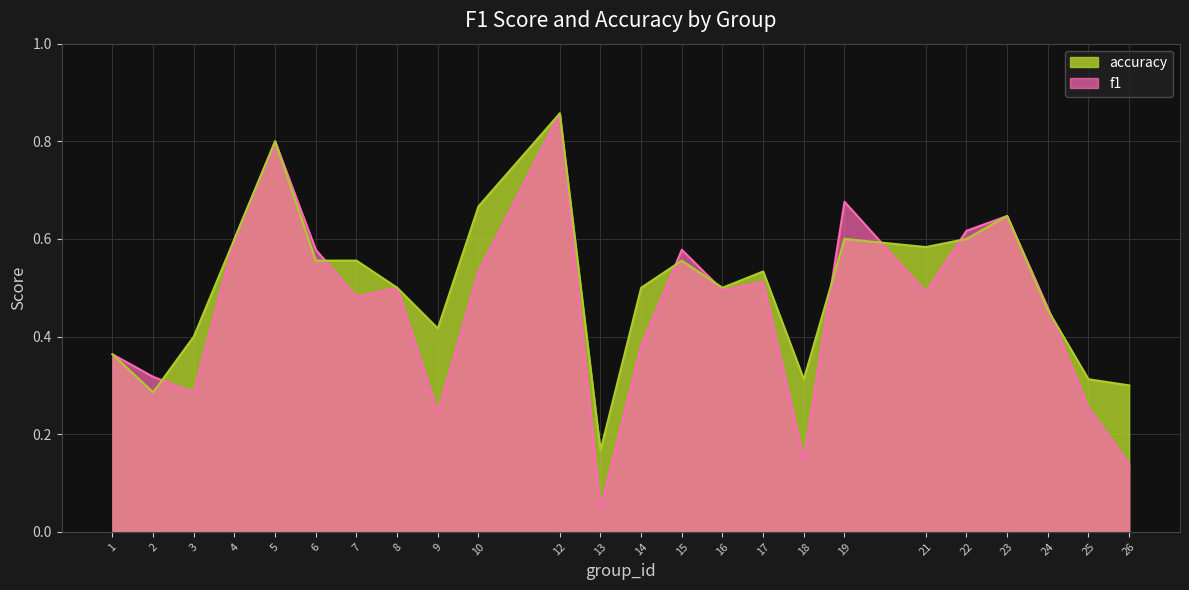

Which series has the widest spread of values?

f1